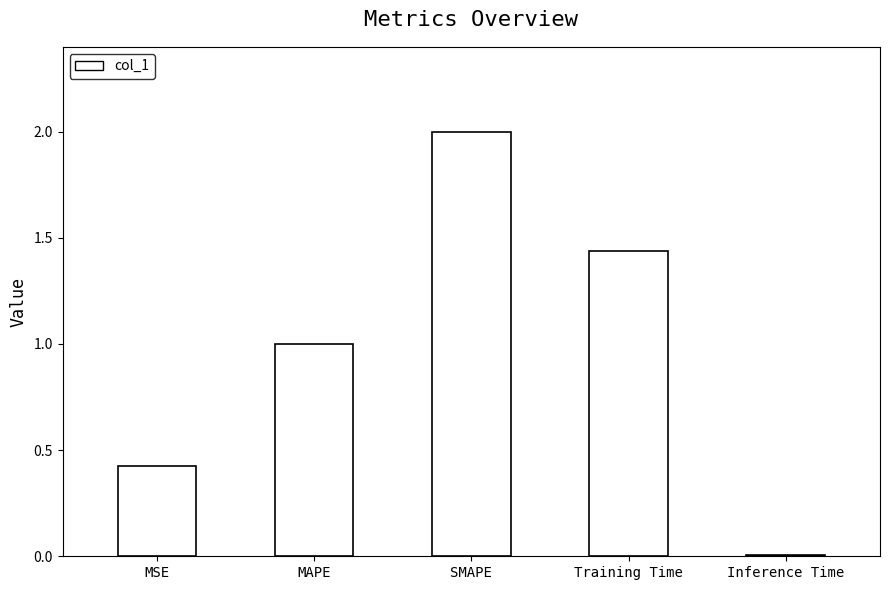

How many bars are there in total?

5